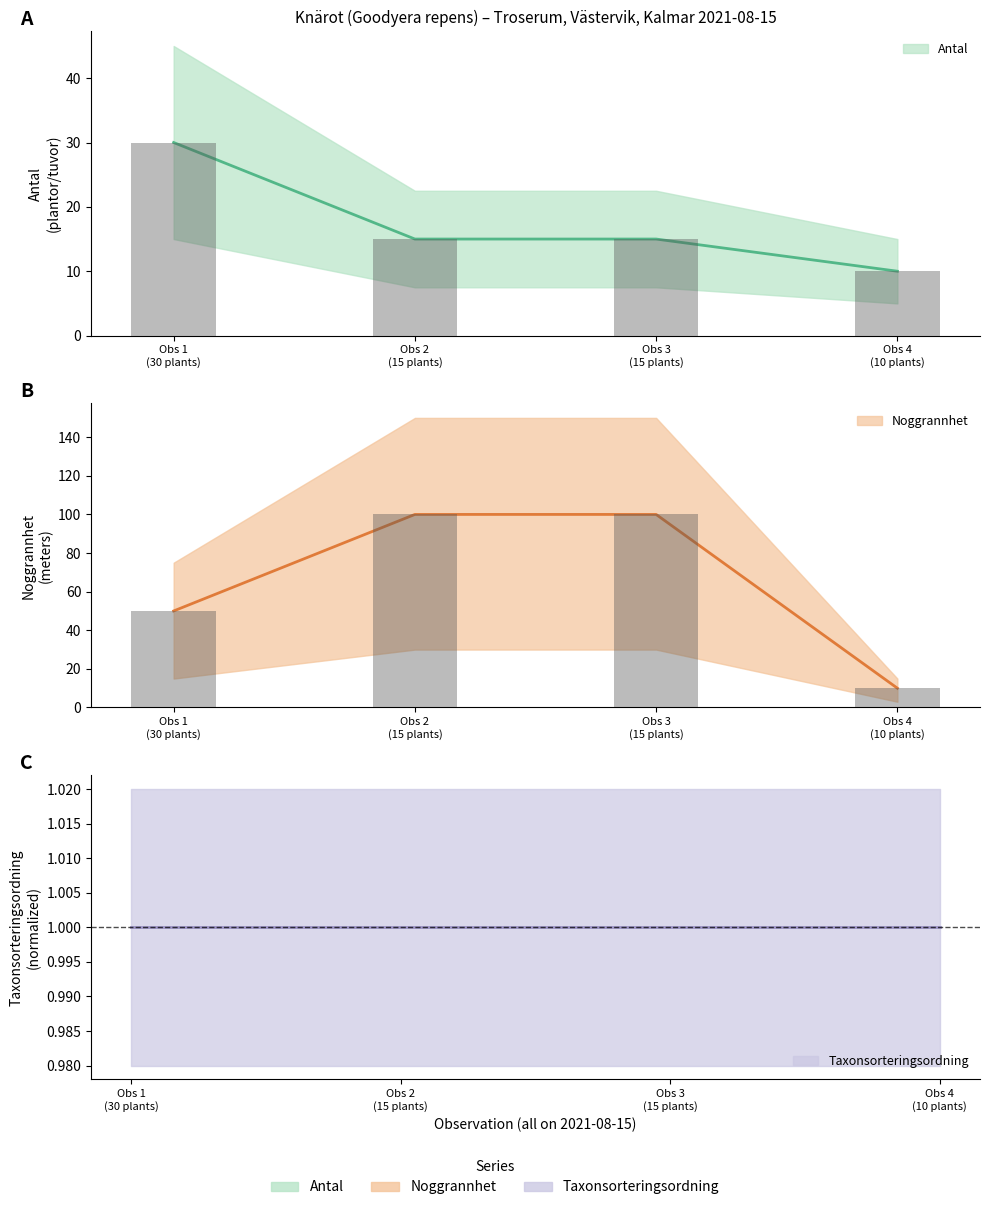

True or false: Taxon sort. center has a value of 1 at Obs 3
(15 plants).

True